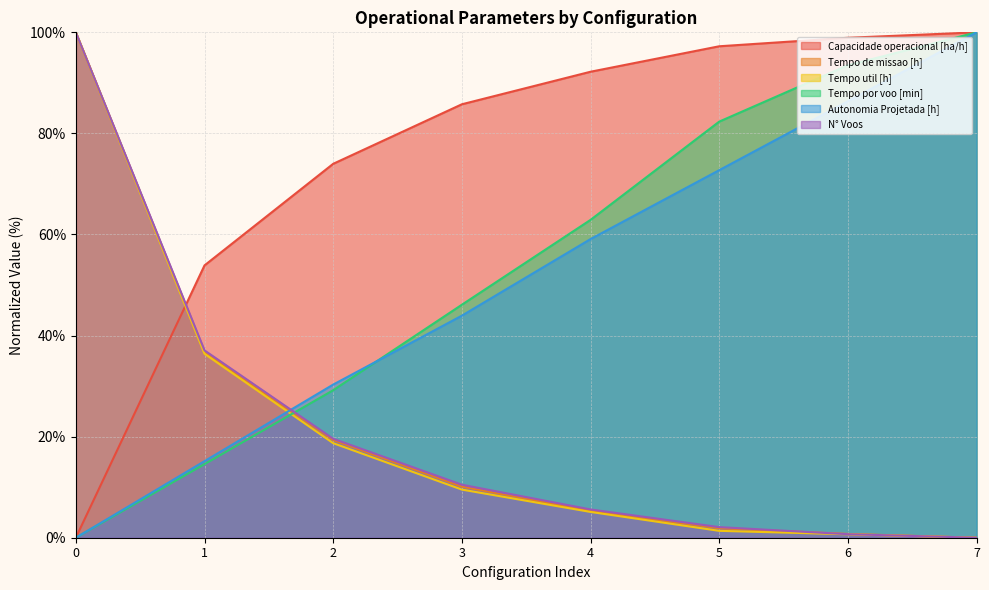

True or false: Capacidade operacional [ha/h] has a value of 98.9 at 6.

True